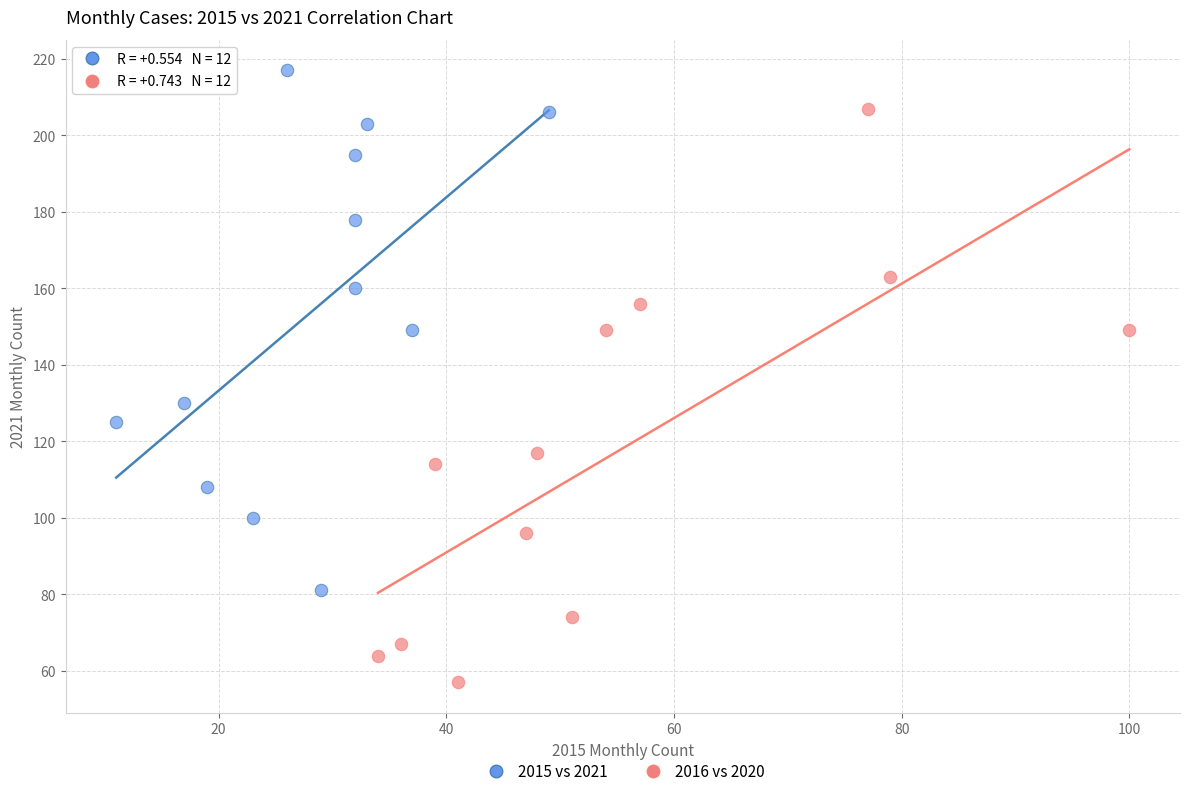

Which series has the largest Y range (max minus min)?

2016 vs 2020